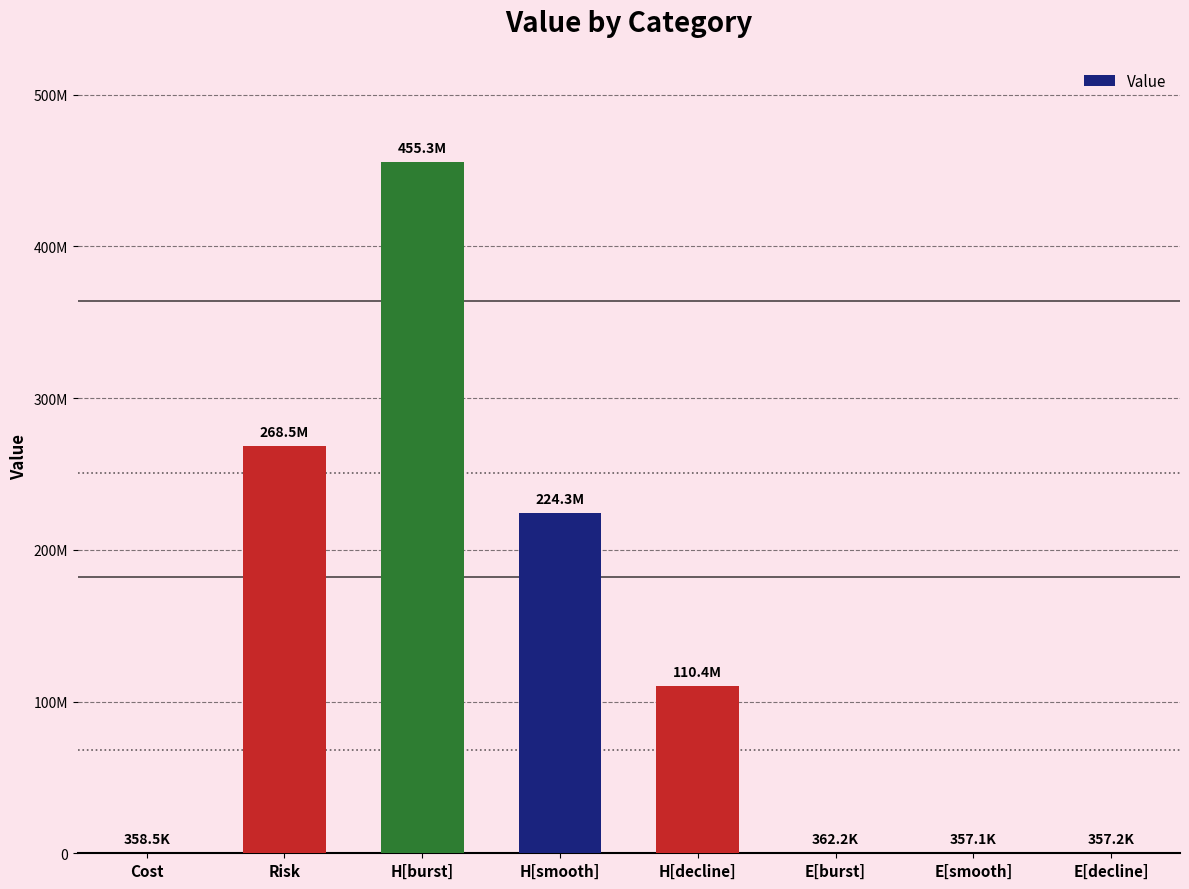

What is the label of the 3rd bar from the right?

E[burst]